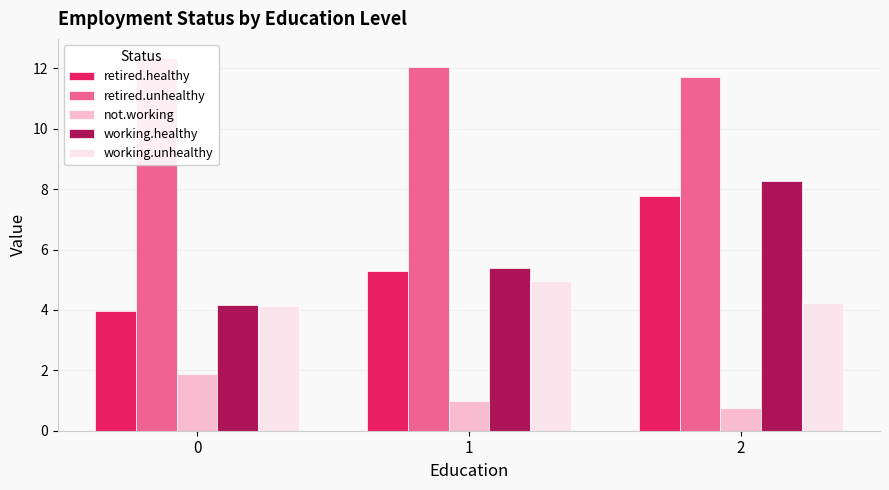

Reading left to right, transcribe all the data shown in this chart.

retired.healthy: 0=4.0	1=5.3	2=7.8
retired.unhealthy: 0=12.4	1=12.0	2=11.7
not.working: 0=1.9	1=1.0	2=0.8
working.healthy: 0=4.2	1=5.4	2=8.3
working.unhealthy: 0=4.1	1=5.0	2=4.2